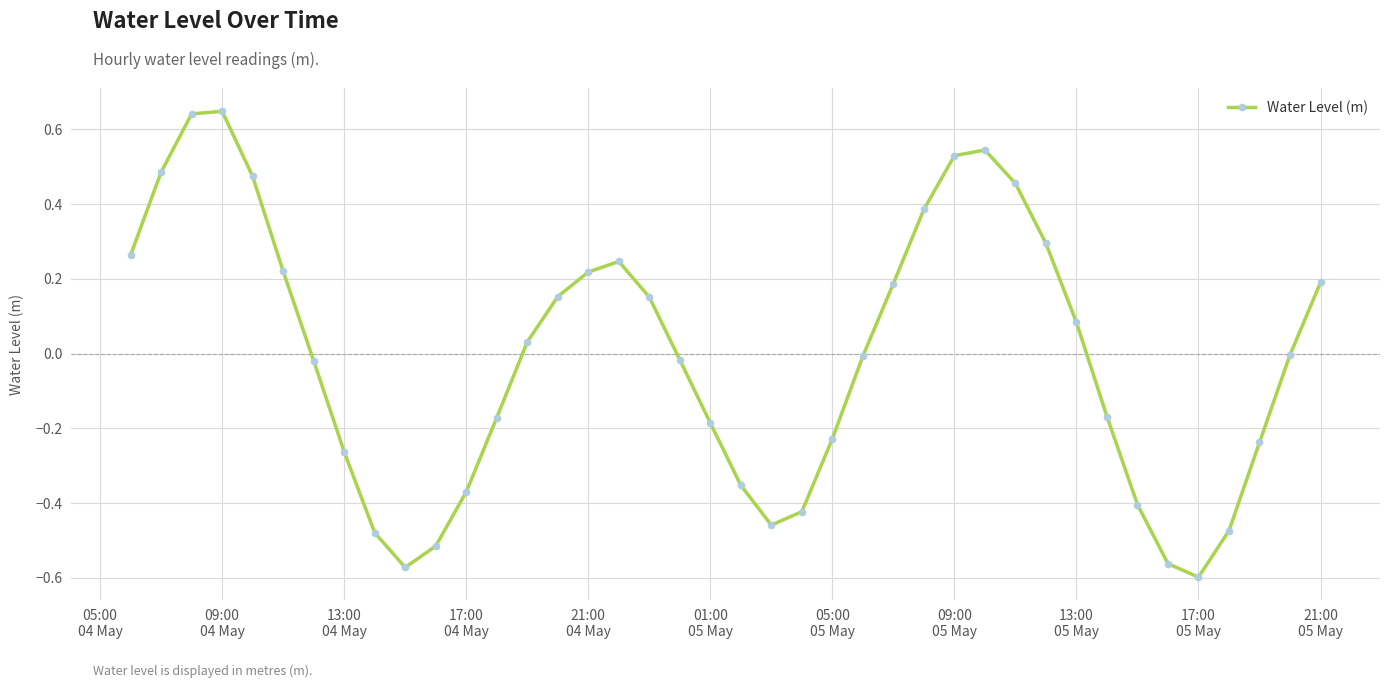

True or false: there are more than 0 points higher than both neighbors.

True